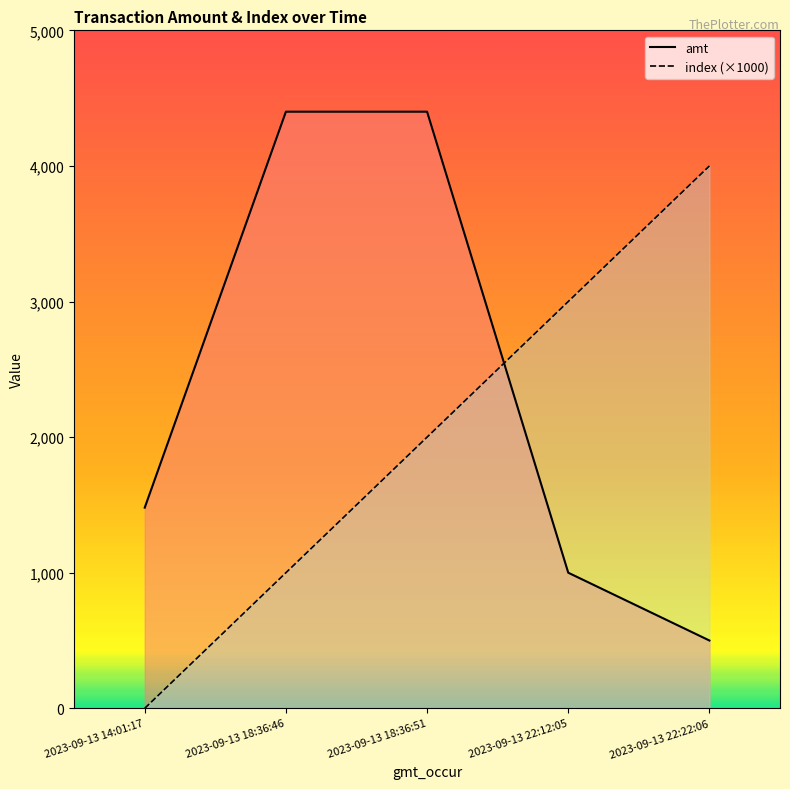

Which series has the largest total across all categories?

amt